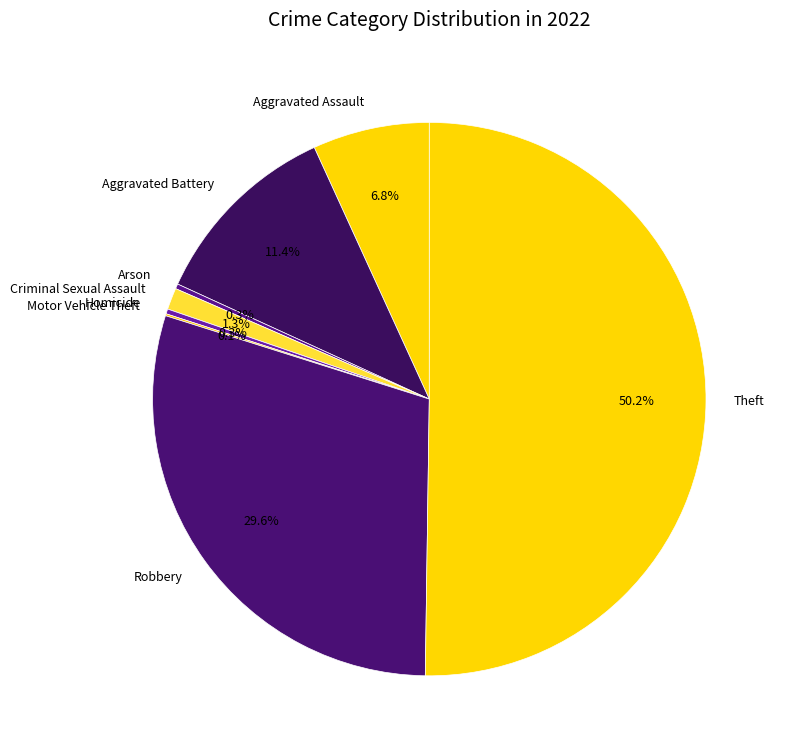

Which category accounts for the majority?

Theft